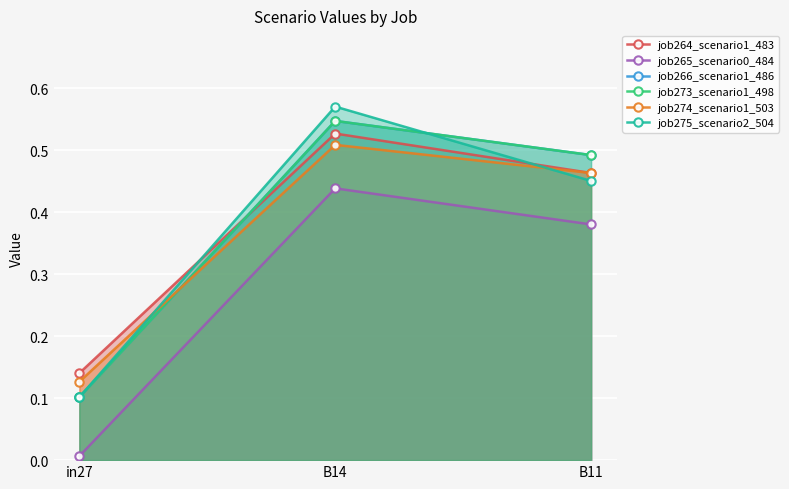

What position from the right is B14?

2